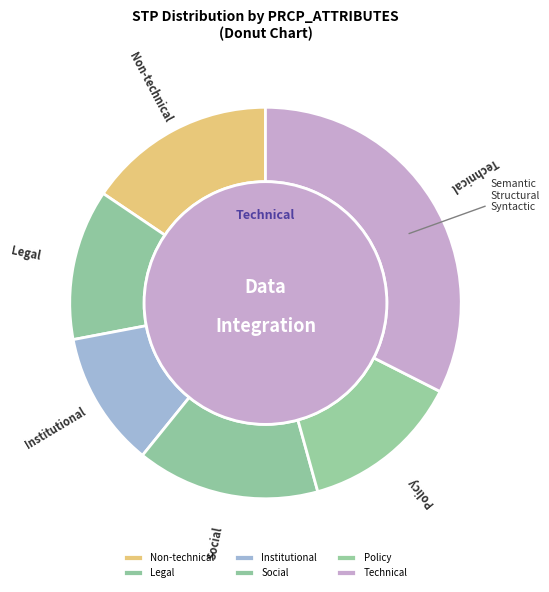

Is there a majority slice in this chart?

No